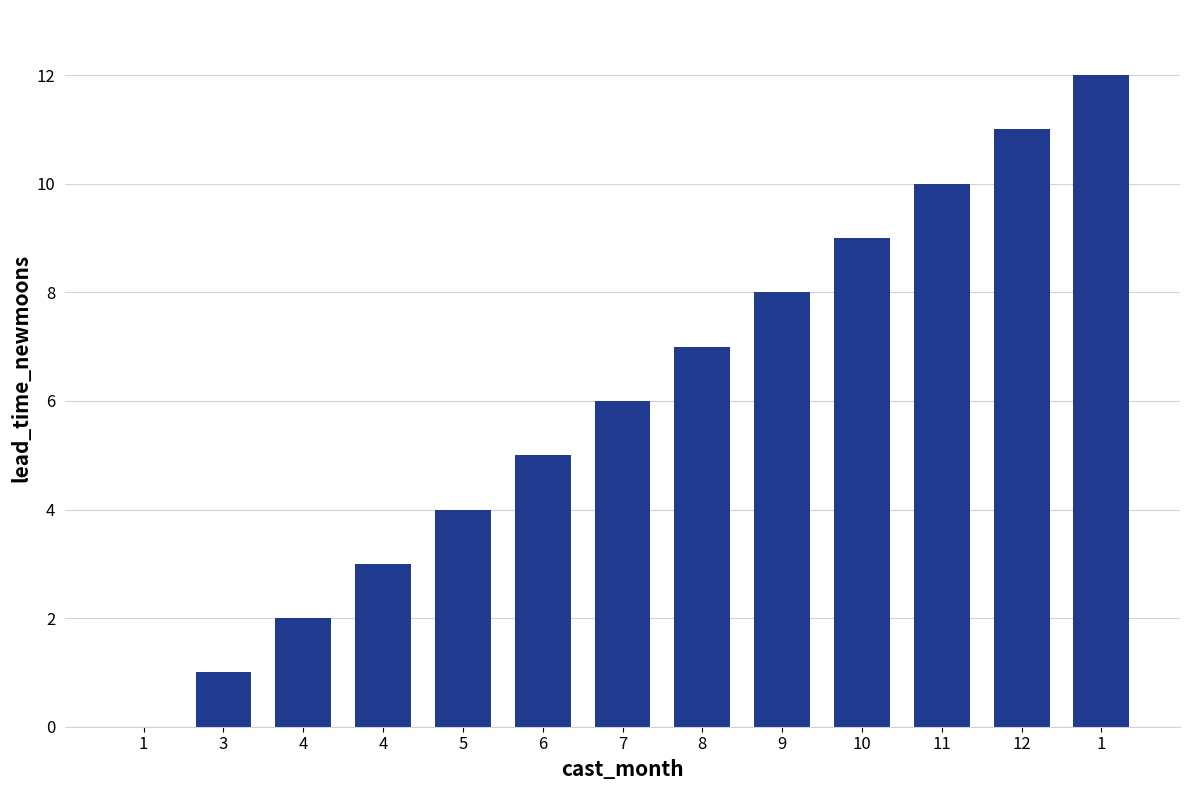

Count the number of categories in the chart.

13